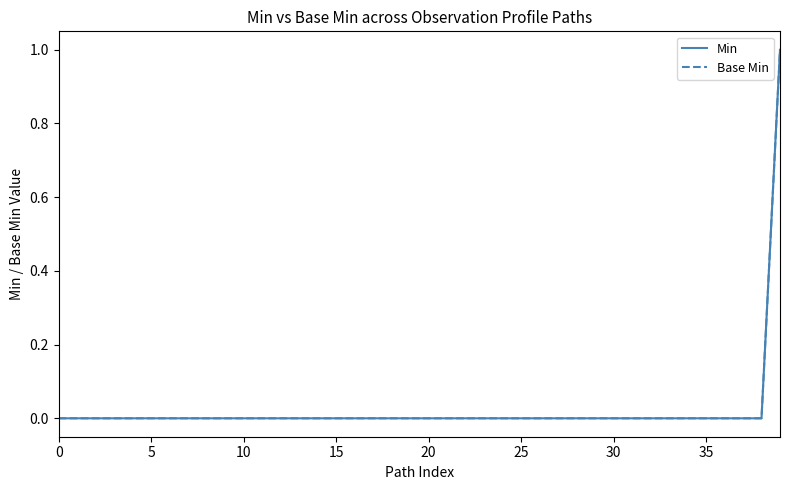

Does the chart display data point markers on the line(s)?

No